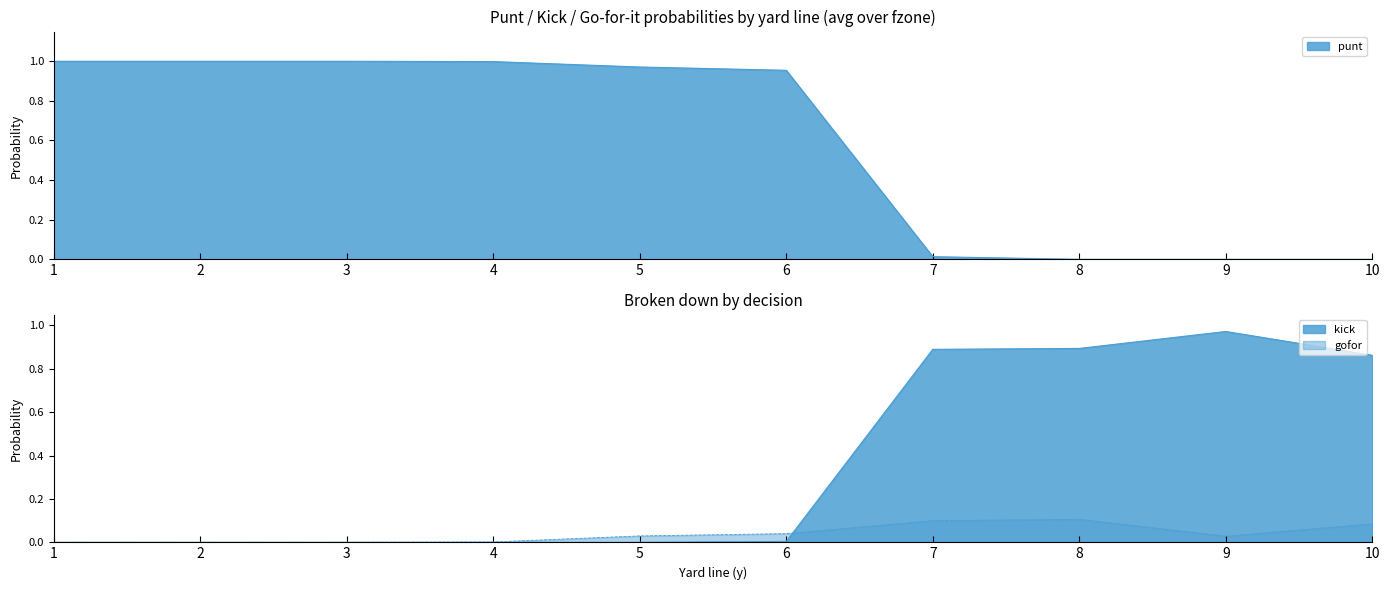

At which category does gofor reach its first local valley?

9